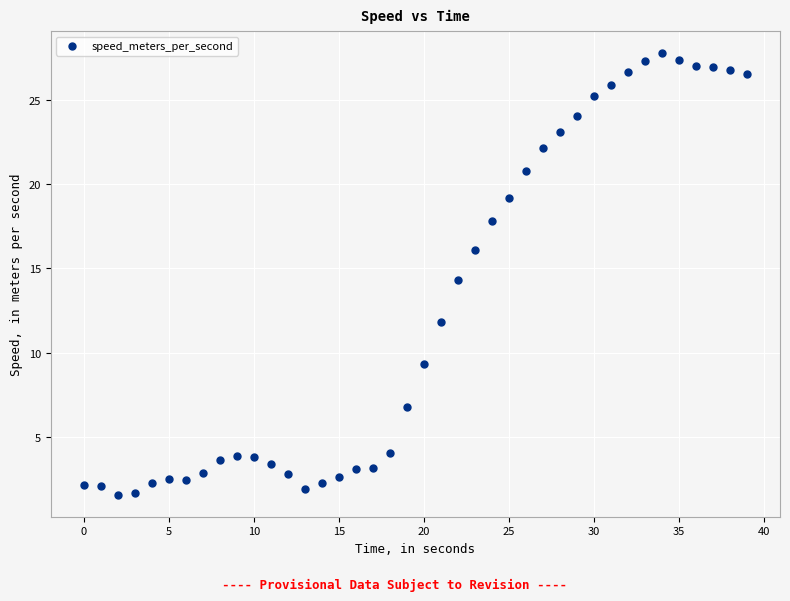

What is the range of Y values (max minus min)?

26.1